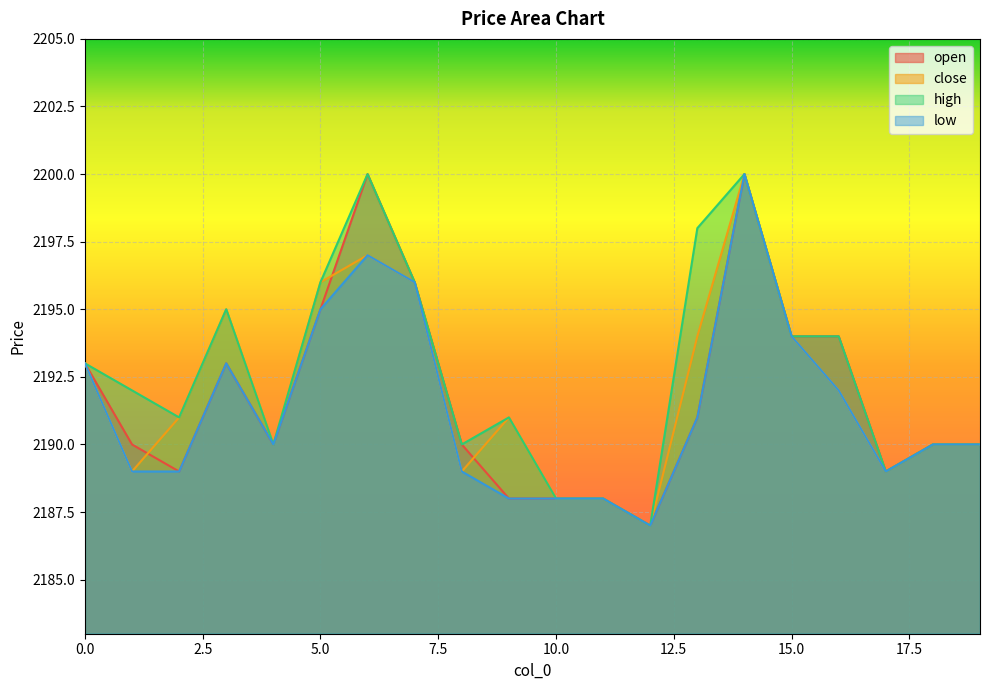

Reading right to left, transcribe all the data shown in this chart.

open: 19=2190	18=2190	17=2189	16=2194	15=2194	14=2200	13=2191	12=2187	11=2188	10=2188	9=2188	8=2190	7=2196	6=2200	5=2195	4=2190	3=2193	2=2189	1=2190	0=2193
close: 19=2190	18=2190	17=2189	16=2192	15=2194	14=2200	13=2194	12=2187	11=2188	10=2188	9=2191	8=2189	7=2196	6=2197	5=2196	4=2190	3=2195	2=2191	1=2189	0=2193
high: 19=2190	18=2190	17=2189	16=2194	15=2194	14=2200	13=2198	12=2187	11=2188	10=2188	9=2191	8=2190	7=2196	6=2200	5=2196	4=2190	3=2195	2=2191	1=2192	0=2193
low: 19=2190	18=2190	17=2189	16=2192	15=2194	14=2200	13=2191	12=2187	11=2188	10=2188	9=2188	8=2189	7=2196	6=2197	5=2195	4=2190	3=2193	2=2189	1=2189	0=2193